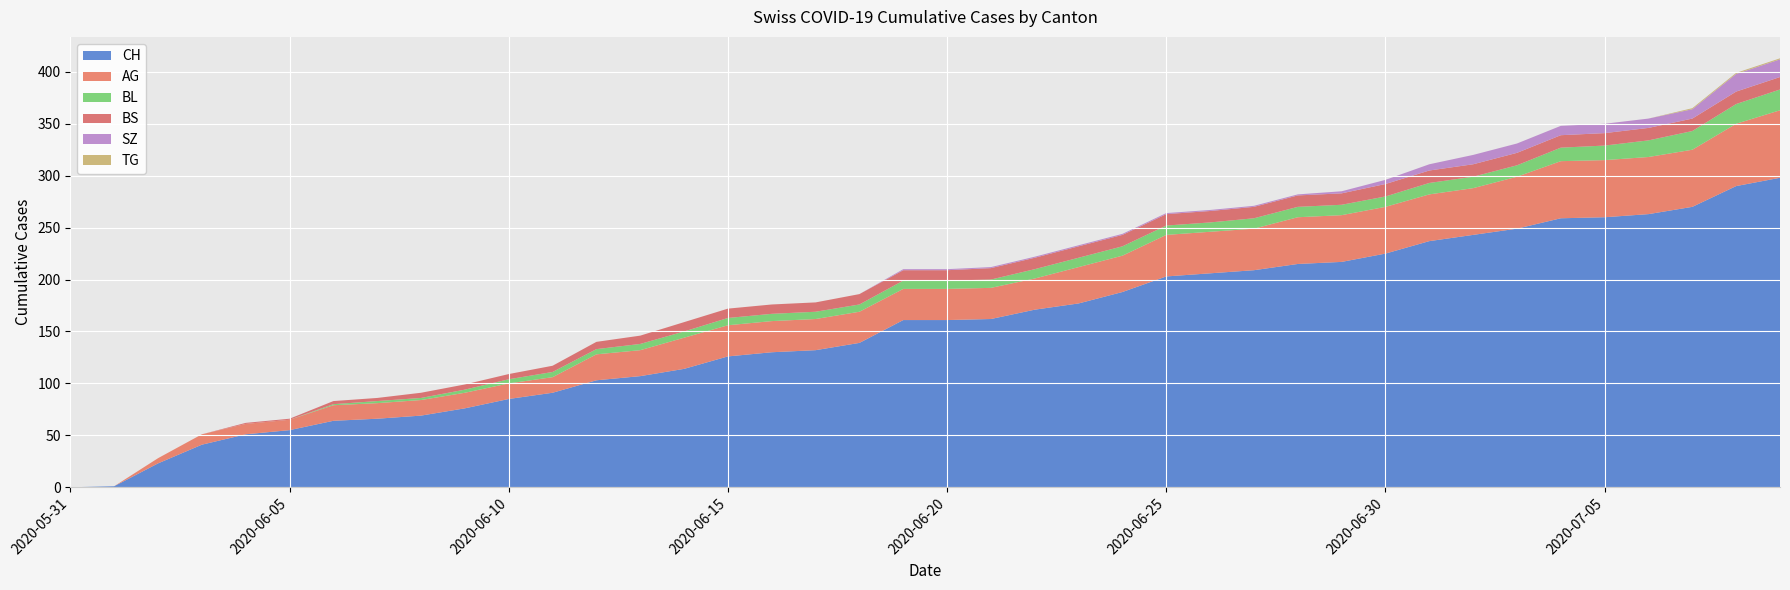

Reading right to left, list all the values displayed in this chart.

CH: 2020-07-09=298	2020-07-08=290	2020-07-07=270	2020-07-06=263	2020-07-05=260	2020-07-04=259	2020-07-03=249	2020-07-02=243	2020-07-01=237	2020-06-30=225	2020-06-29=217	2020-06-28=215	2020-06-27=209	2020-06-26=206	2020-06-25=203	2020-06-24=188	2020-06-23=177	2020-06-22=171	2020-06-21=162	2020-06-20=161	2020-06-19=161	2020-06-18=139	2020-06-17=132	2020-06-16=130	2020-06-15=126	2020-06-14=114	2020-06-13=107	2020-06-12=103	2020-06-11=91	2020-06-10=85	2020-06-09=76	2020-06-08=69	2020-06-07=66	2020-06-06=64	2020-06-05=55	2020-06-04=51	2020-06-03=41	2020-06-02=23	2020-06-01=1	2020-05-31=0
AG: 2020-07-09=65	2020-07-08=60	2020-07-07=55	2020-07-06=55	2020-07-05=55	2020-07-04=55	2020-07-03=50	2020-07-02=45	2020-07-01=45	2020-06-30=45	2020-06-29=45	2020-06-28=45	2020-06-27=40	2020-06-26=40	2020-06-25=40	2020-06-24=35	2020-06-23=35	2020-06-22=30	2020-06-21=30	2020-06-20=30	2020-06-19=30	2020-06-18=30	2020-06-17=30	2020-06-16=30	2020-06-15=30	2020-06-14=30	2020-06-13=25	2020-06-12=25	2020-06-11=15	2020-06-10=15	2020-06-09=15	2020-06-08=15	2020-06-07=15	2020-06-06=15	2020-06-05=10	2020-06-04=10	2020-06-03=10	2020-06-02=5	2020-06-01=0	2020-05-31=0
BL: 2020-07-09=20	2020-07-08=19	2020-07-07=18	2020-07-06=16	2020-07-05=14	2020-07-04=13	2020-07-03=11	2020-07-02=11	2020-07-01=11	2020-06-30=10	2020-06-29=10	2020-06-28=10	2020-06-27=10	2020-06-26=9	2020-06-25=9	2020-06-24=9	2020-06-23=9	2020-06-22=9	2020-06-21=8	2020-06-20=8	2020-06-19=8	2020-06-18=7	2020-06-17=7	2020-06-16=7	2020-06-15=7	2020-06-14=6	2020-06-13=6	2020-06-12=5	2020-06-11=5	2020-06-10=4	2020-06-09=3	2020-06-08=2	2020-06-07=2	2020-06-06=1	2020-06-05=0	2020-06-04=0	2020-06-03=0	2020-06-02=0	2020-06-01=0	2020-05-31=0
BS: 2020-07-09=12	2020-07-08=12	2020-07-07=12	2020-07-06=12	2020-07-05=12	2020-07-04=12	2020-07-03=12	2020-07-02=12	2020-07-01=12	2020-06-30=12	2020-06-29=11	2020-06-28=11	2020-06-27=11	2020-06-26=11	2020-06-25=11	2020-06-24=11	2020-06-23=11	2020-06-22=11	2020-06-21=11	2020-06-20=10	2020-06-19=10	2020-06-18=10	2020-06-17=9	2020-06-16=9	2020-06-15=9	2020-06-14=9	2020-06-13=8	2020-06-12=7	2020-06-11=6	2020-06-10=5	2020-06-09=5	2020-06-08=5	2020-06-07=3	2020-06-06=3	2020-06-05=1	2020-06-04=1	2020-06-03=0	2020-06-02=0	2020-06-01=0	2020-05-31=0
SZ: 2020-07-09=17	2020-07-08=17	2020-07-07=9	2020-07-06=9	2020-07-05=9	2020-07-04=9	2020-07-03=9	2020-07-02=9	2020-07-01=6	2020-06-30=4	2020-06-29=2	2020-06-28=1	2020-06-27=1	2020-06-26=1	2020-06-25=1	2020-06-24=1	2020-06-23=1	2020-06-22=1	2020-06-21=1	2020-06-20=1	2020-06-19=1	2020-06-18=0	2020-06-17=0	2020-06-16=0	2020-06-15=0	2020-06-14=0	2020-06-13=0	2020-06-12=0	2020-06-11=0	2020-06-10=0	2020-06-09=0	2020-06-08=0	2020-06-07=0	2020-06-06=0	2020-06-05=0	2020-06-04=0	2020-06-03=0	2020-06-02=0	2020-06-01=0	2020-05-31=0
TG: 2020-07-09=1	2020-07-08=1	2020-07-07=1	2020-07-06=0	2020-07-05=0	2020-07-04=0	2020-07-03=0	2020-07-02=0	2020-07-01=0	2020-06-30=0	2020-06-29=0	2020-06-28=0	2020-06-27=0	2020-06-26=0	2020-06-25=0	2020-06-24=0	2020-06-23=0	2020-06-22=0	2020-06-21=0	2020-06-20=0	2020-06-19=0	2020-06-18=0	2020-06-17=0	2020-06-16=0	2020-06-15=0	2020-06-14=0	2020-06-13=0	2020-06-12=0	2020-06-11=0	2020-06-10=0	2020-06-09=0	2020-06-08=0	2020-06-07=0	2020-06-06=0	2020-06-05=0	2020-06-04=0	2020-06-03=0	2020-06-02=0	2020-06-01=0	2020-05-31=0